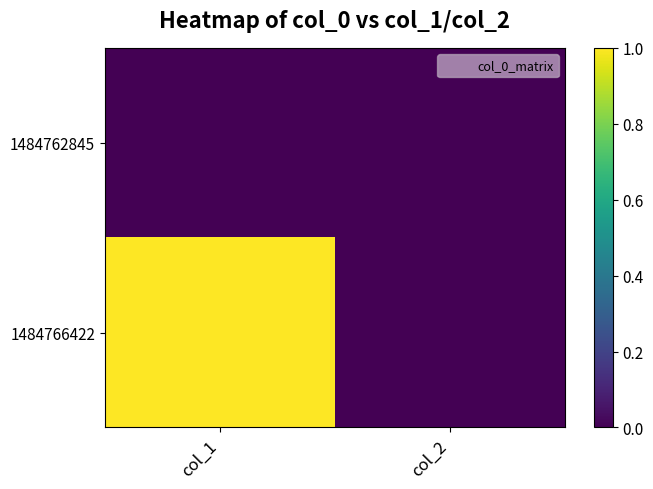

Which has a higher value, col_2 or col_1?

col_2